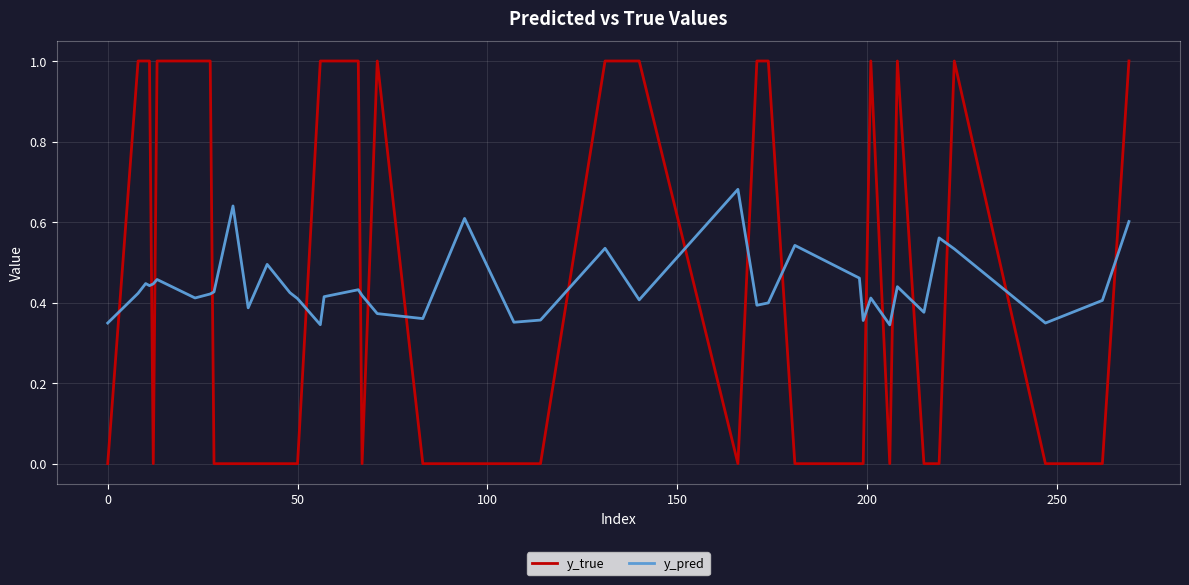

What is the difference between the maximum and minimum values in the y_true series?

1.0